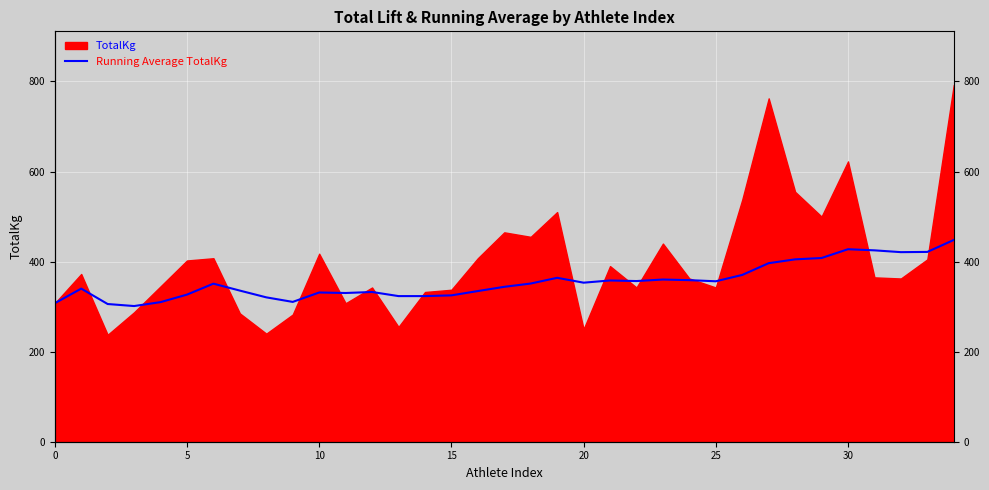

True or false: the data has more than 2 interior local peaks.

True